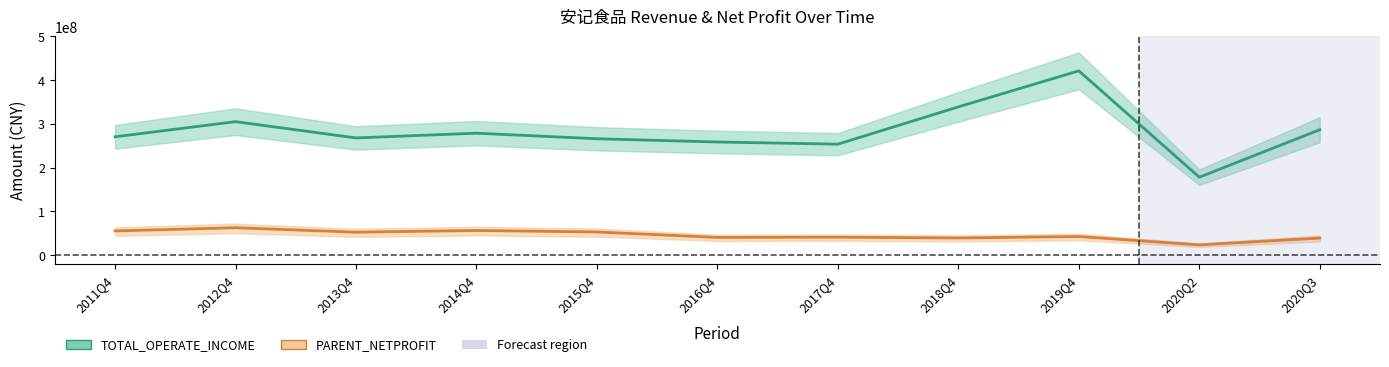

Which series changed the most between 2012Q4 and 2013Q4?

TOTAL_OPERATE_INCOME